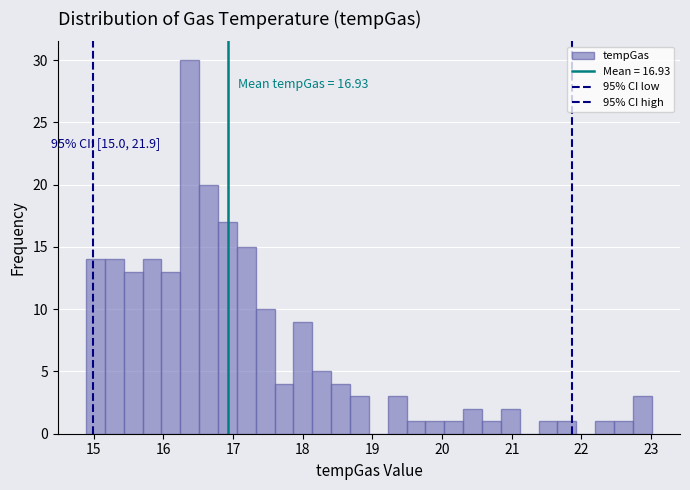

Read against the x-axis, roughly where is the centre of the tallest bar?

16.4